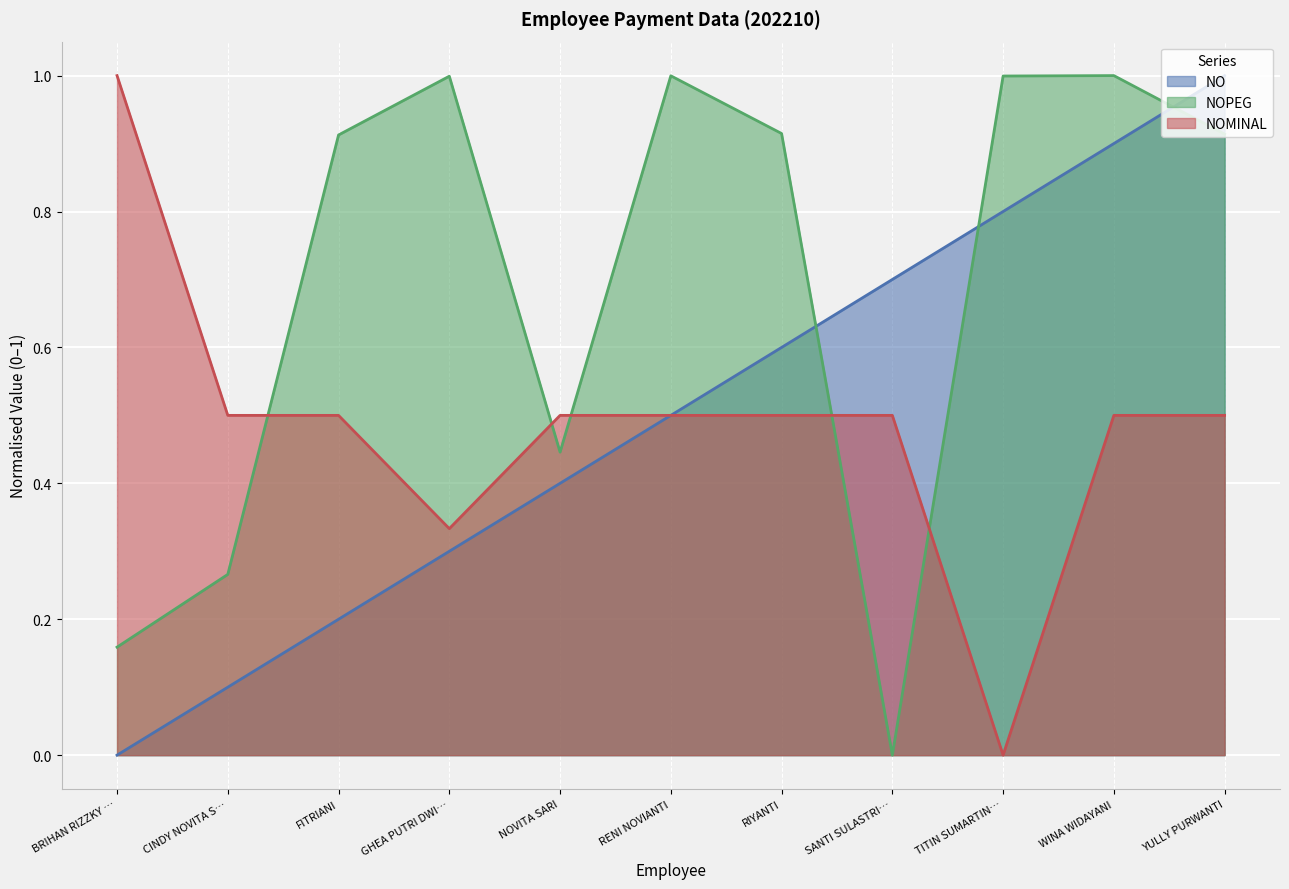

Rank the series by their maximum value, from highest to lowest.

NOMINAL, NOPEG, NO